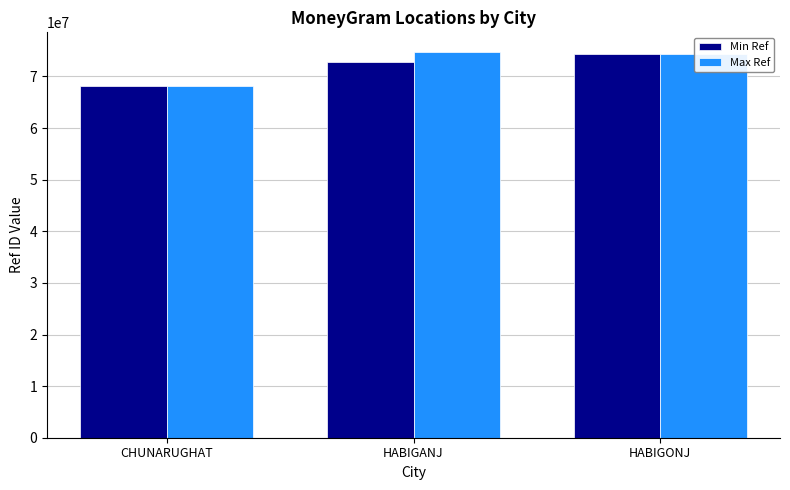

Is the value of Max Ref at HABIGANJ greater than the value of Min Ref at CHUNARUGHAT?

Yes